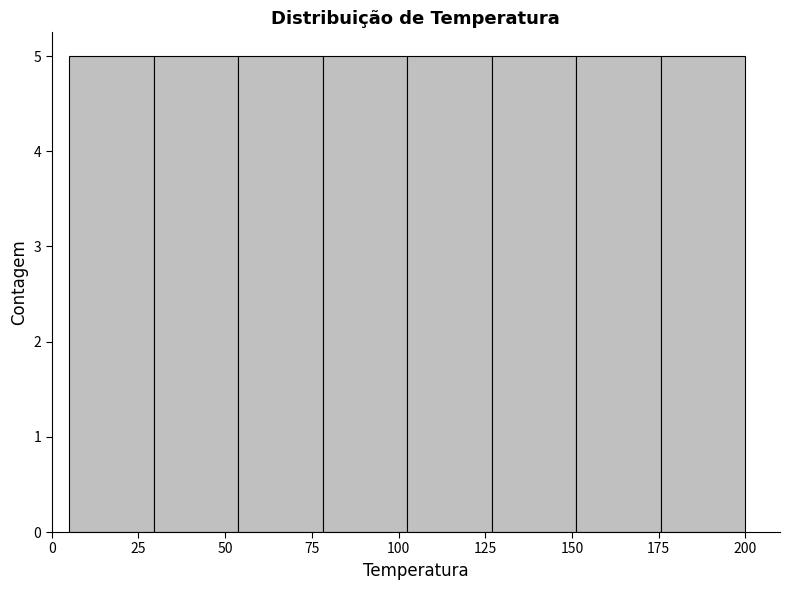

Reading left to right, transcribe this chart: for each bar, give the range it covers on the x-axis and its height. Neither the bar edges nor the heights are printed on the chart, so give them approximately, as read against the axes.

5 to 30: 5
30 to 55: 5
55 to 80: 5
80 to 105: 5
105 to 125: 5
125 to 150: 5
150 to 175: 5
175 to 200: 5